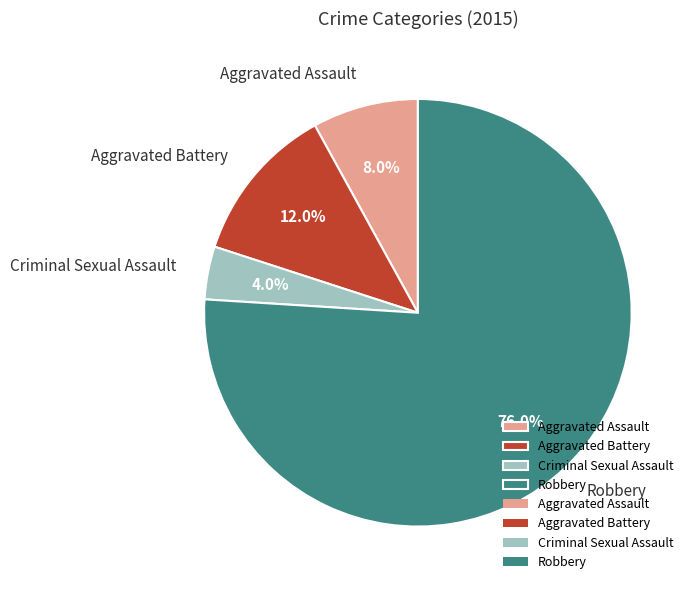

What is the largest slice in the pie chart?

Robbery